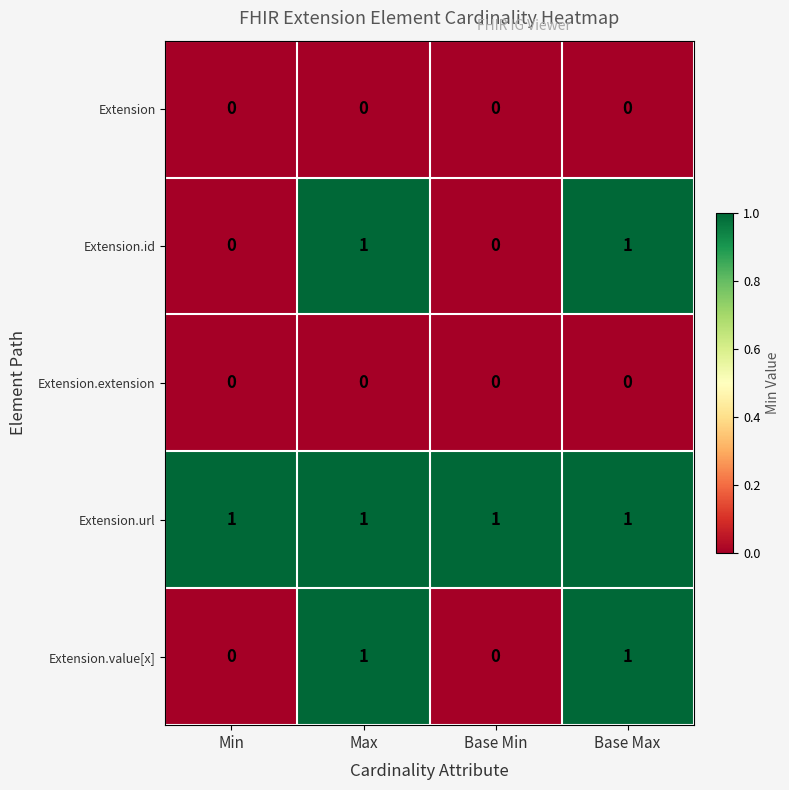

The value of Extension.extension at Min is 0. True or false?

True